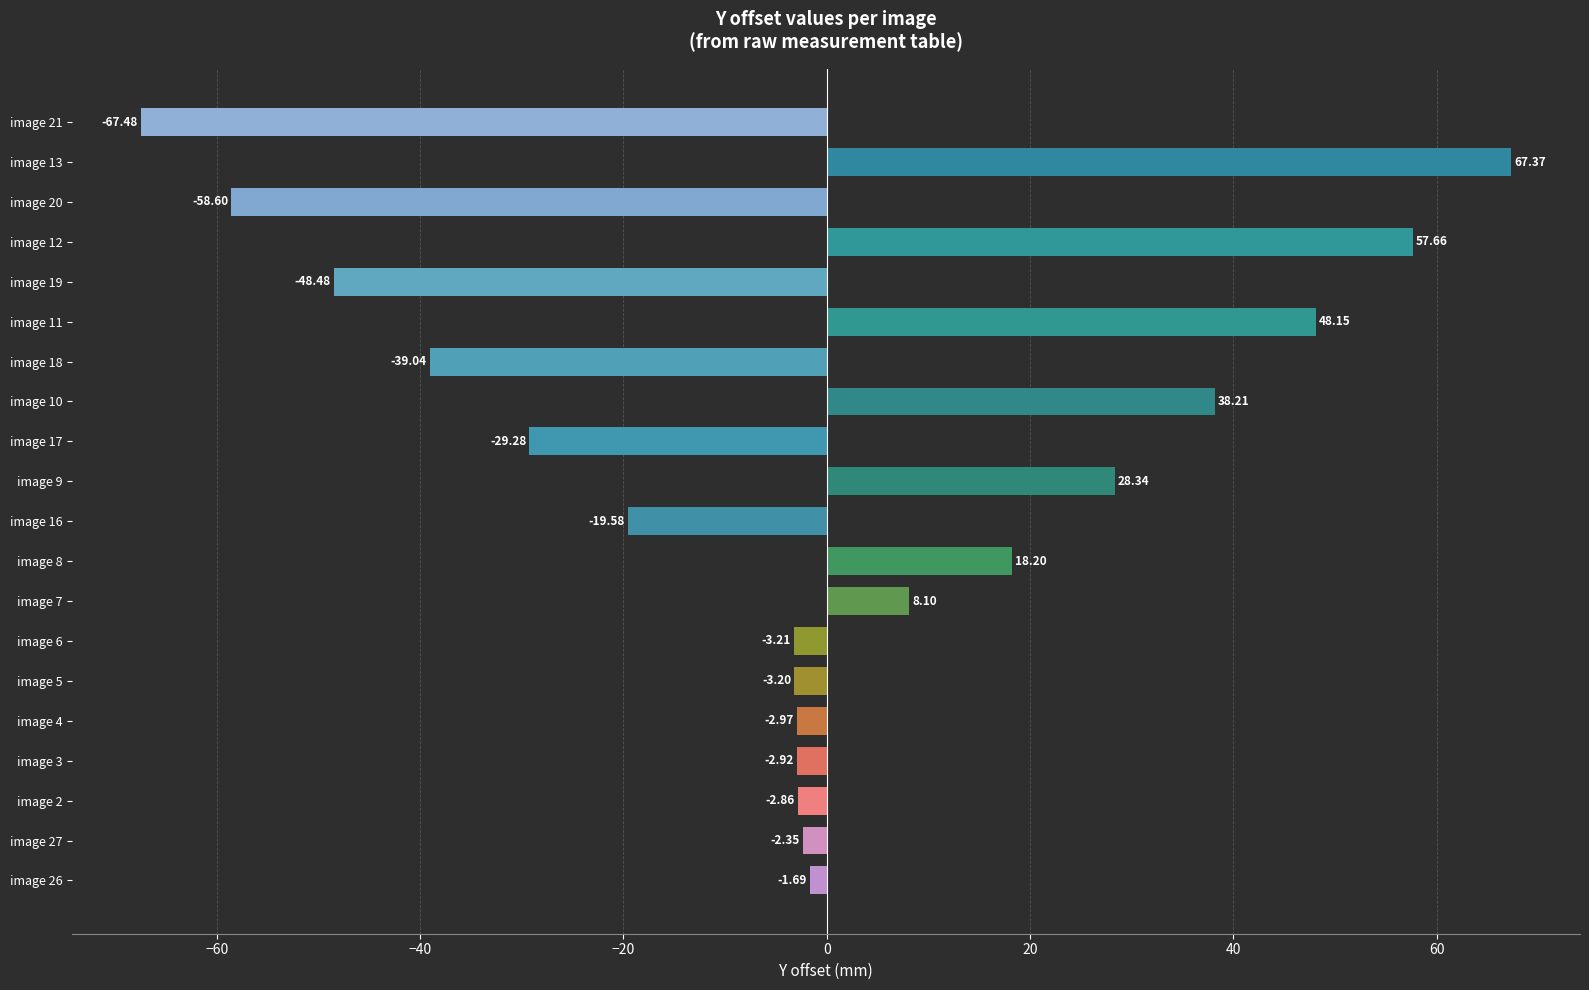

What is the change in value from image 3 to image 21?

-64.6